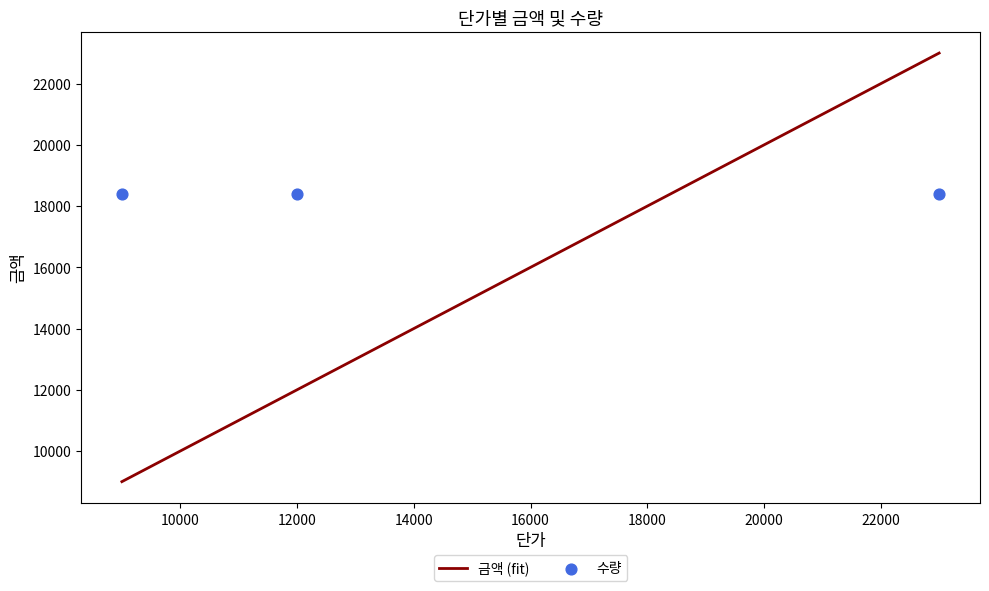

What is the lowest value of the 금액 (fit) series?

9000.0